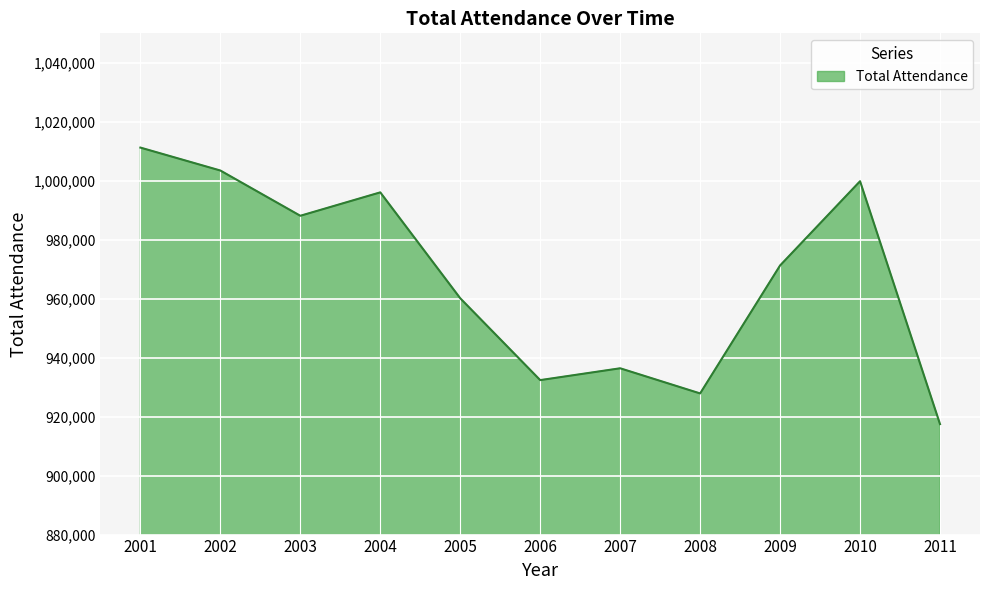

What is the maximum value shown in the chart?

1011248